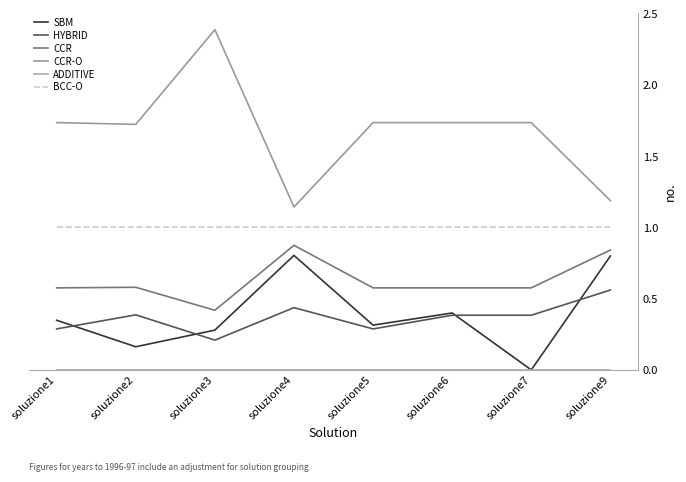

At which category does SBM reach its first local valley?

soluzione2